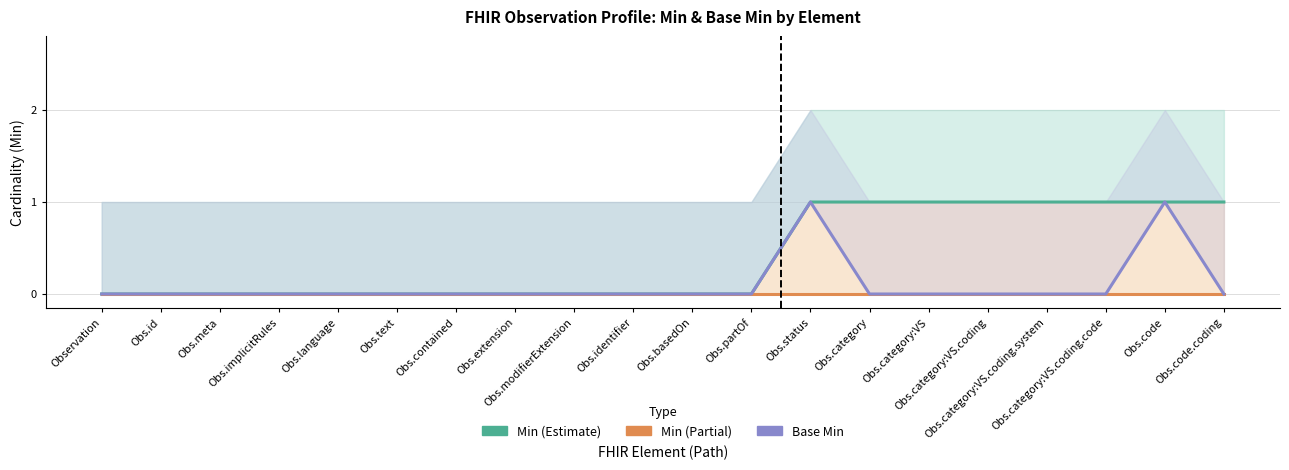

Count the Min (Estimate) values in the range 0 to 1.

20